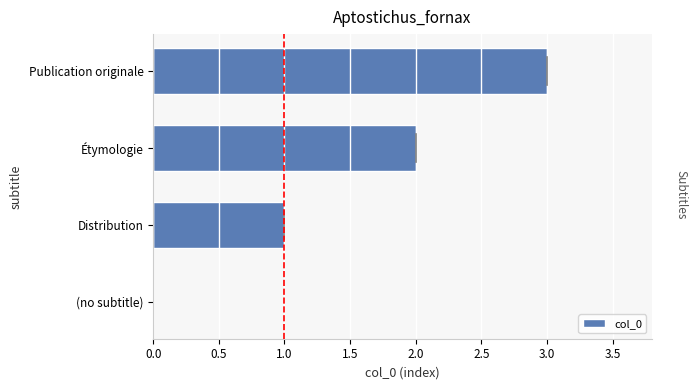

What is the sum of the values at Distribution and Étymologie?

3